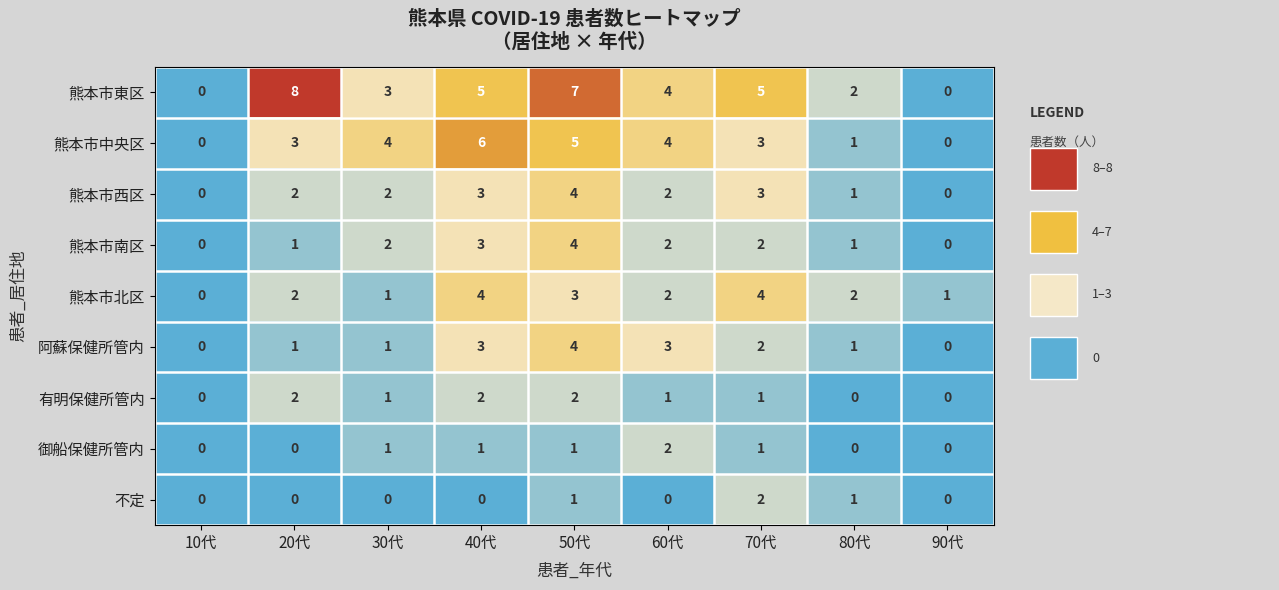

The 熊本市東区 series shows 8 at 20代. True or false?

True